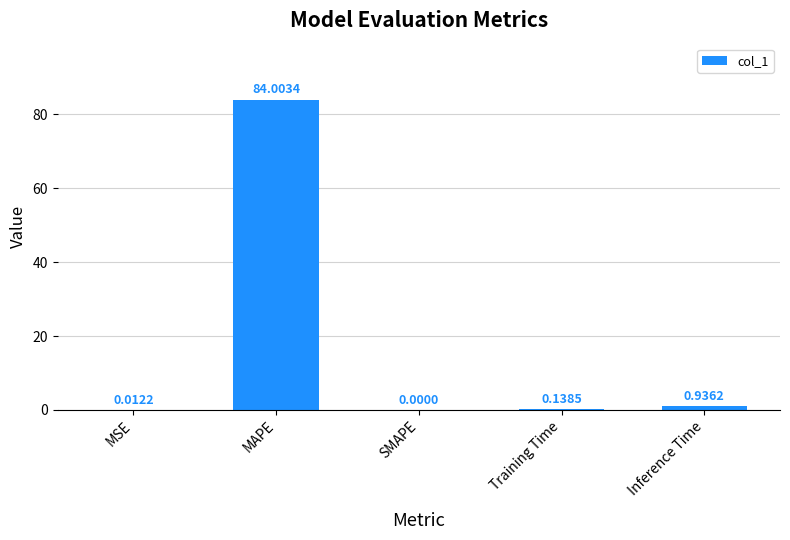

Which has a higher value, SMAPE or MAPE?

MAPE